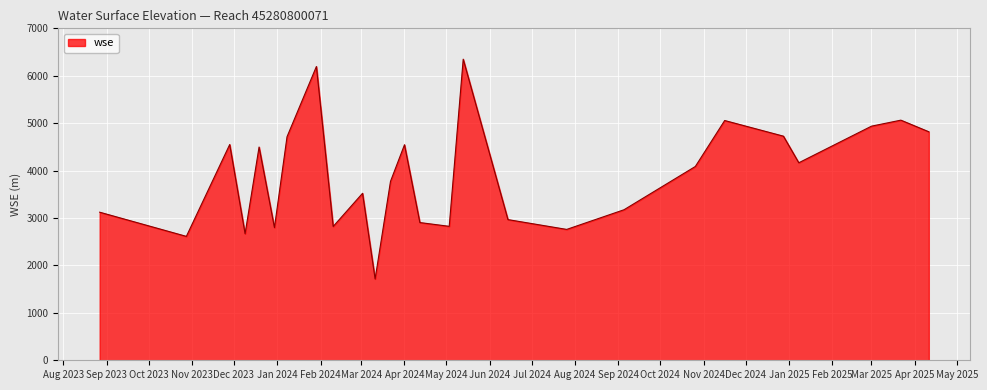

What is the greatest value displayed?

6349.5